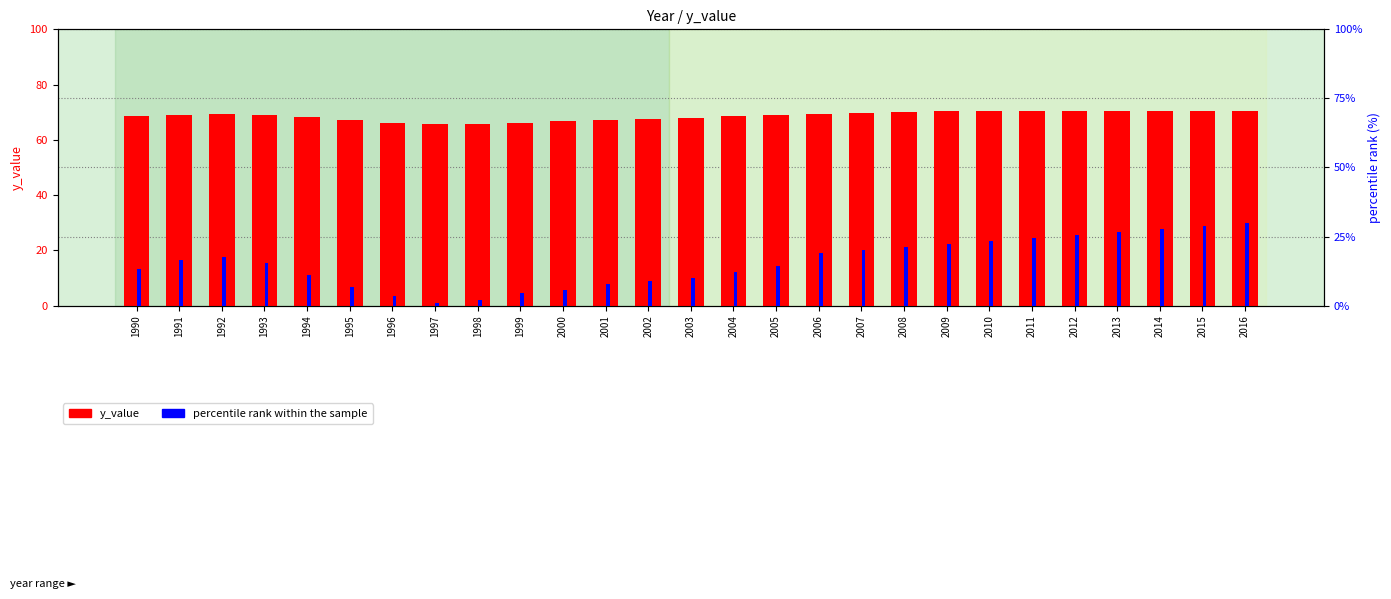

What is the value of the percentile rank within the sample bar at the 8th from the left?

1.1